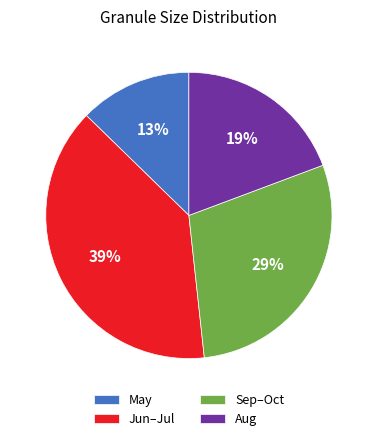

Which category has the biggest portion of the pie?

Jun–Jul